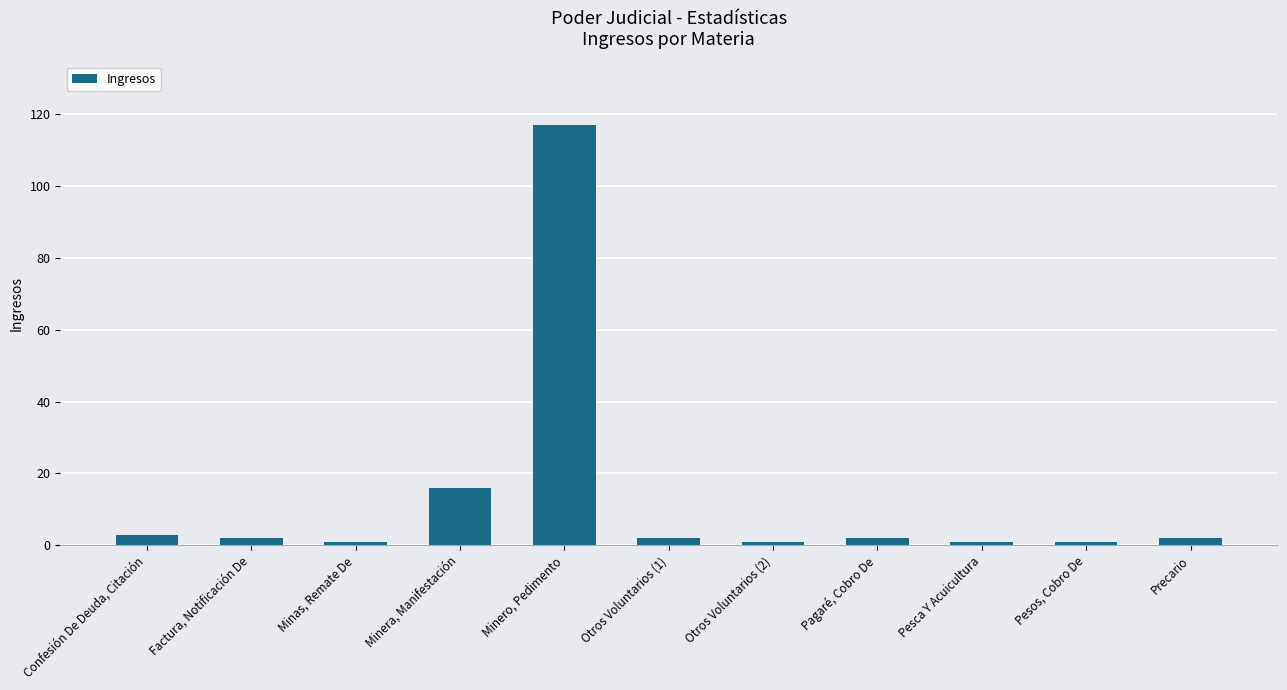

Count the number of data series in this chart.

1